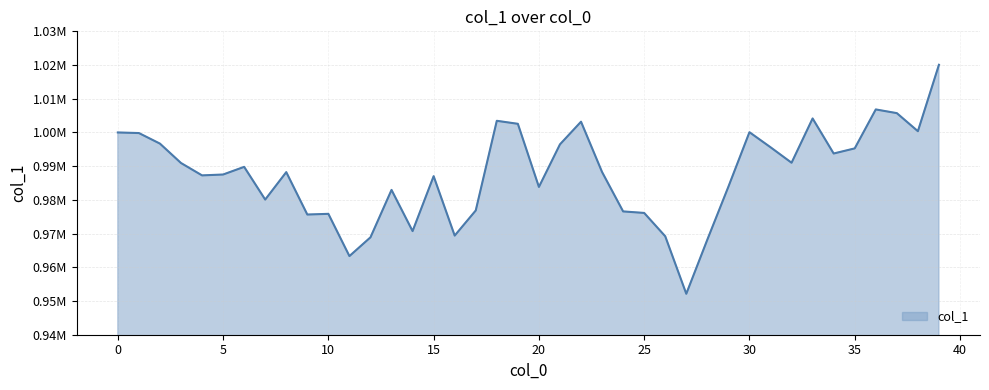

What is the greatest value displayed?

1020076.4